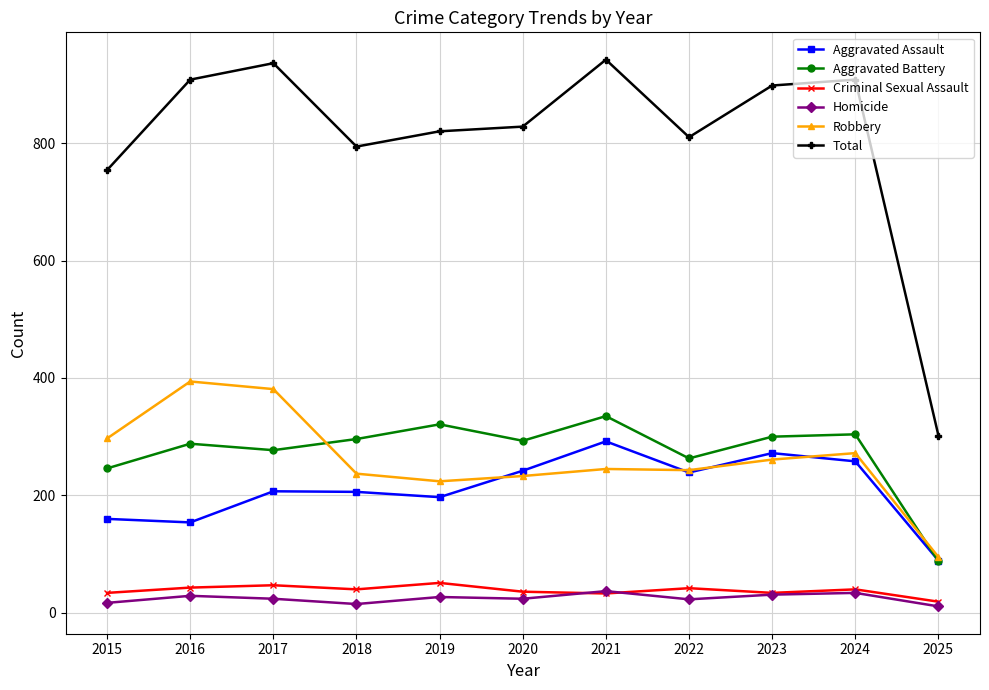

True or false: Aggravated Battery and Homicide cross at least once.

False